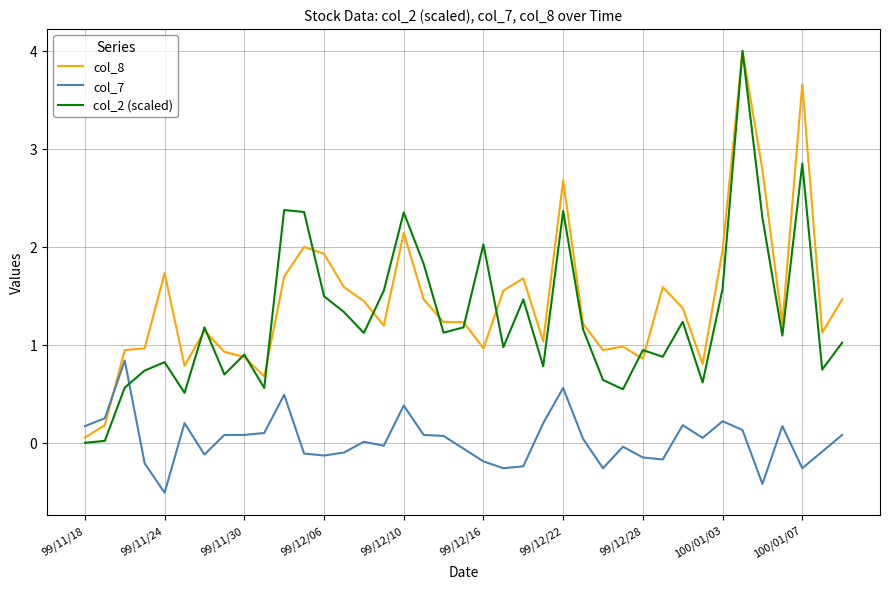

What is the maximum value shown in the chart?

4.0